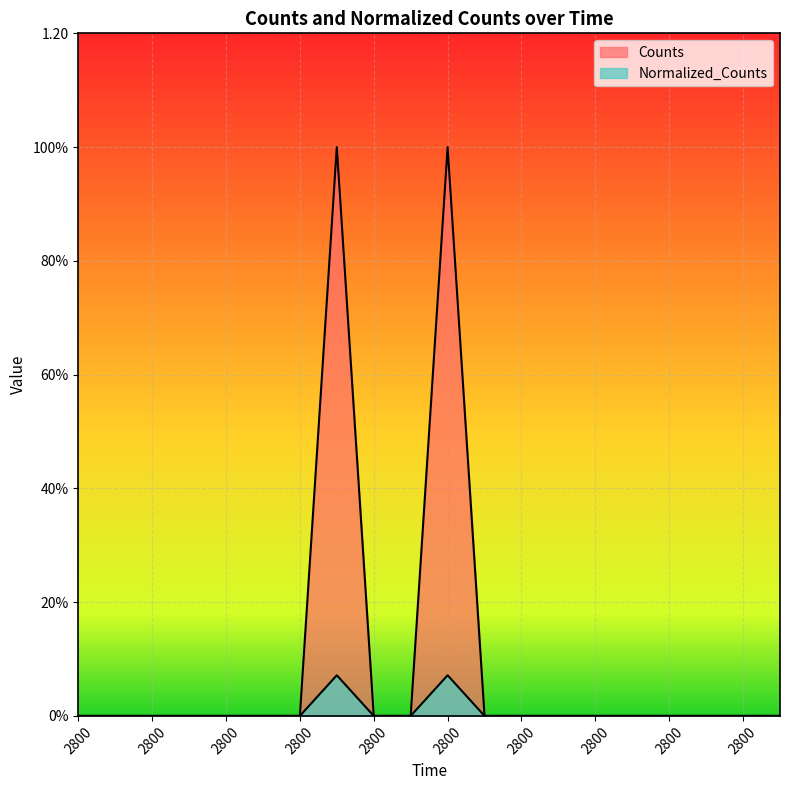

What is the difference between the maximum and minimum values in the Counts series?

1.0